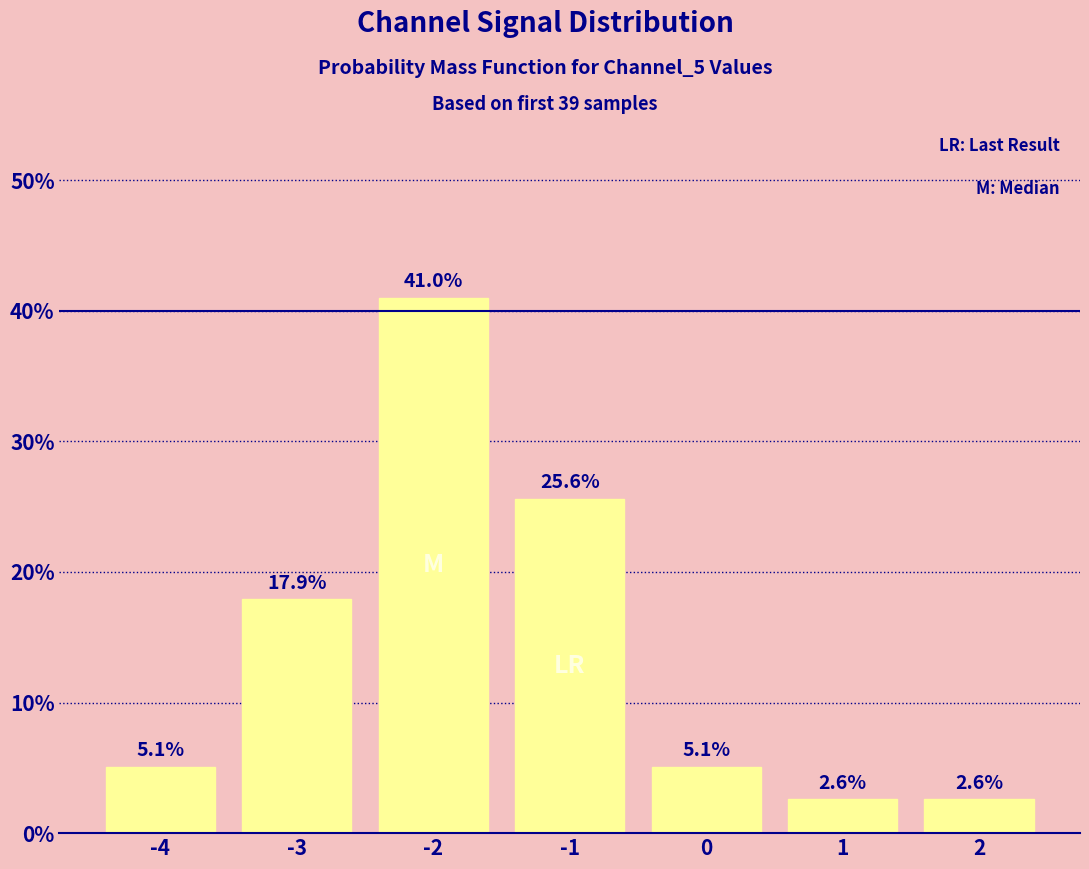

What is the change in value from -3 to 2?

-15.3